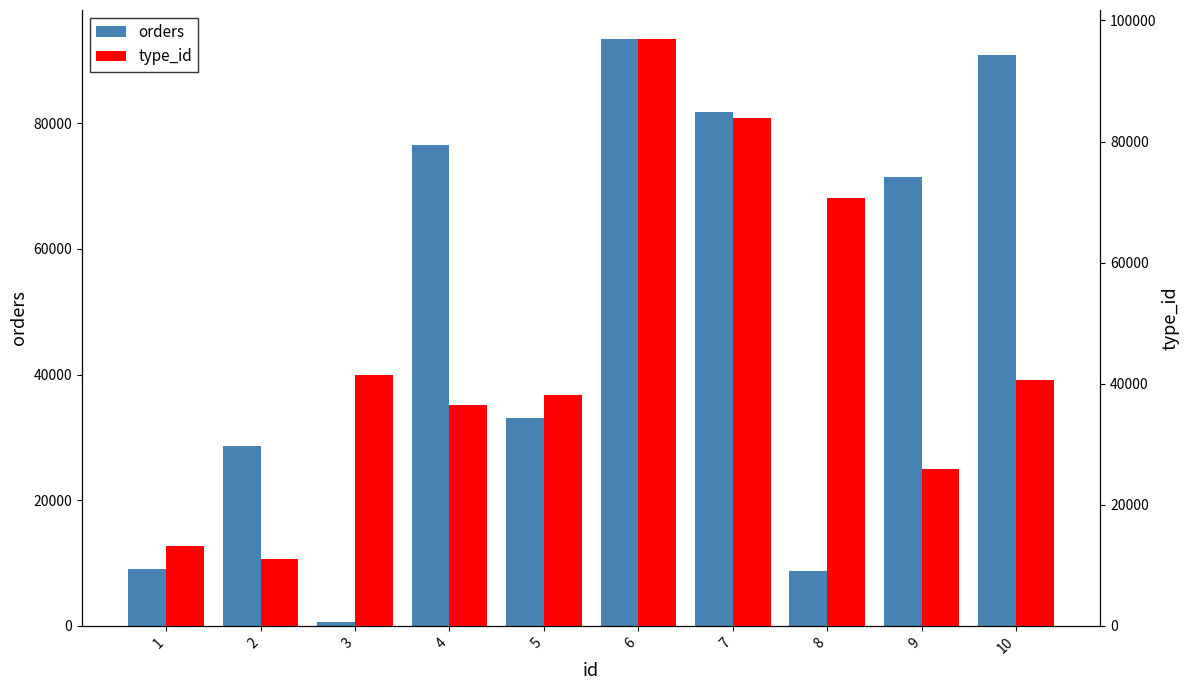

What is the sum of the type_id values at 4 and 10?

77179